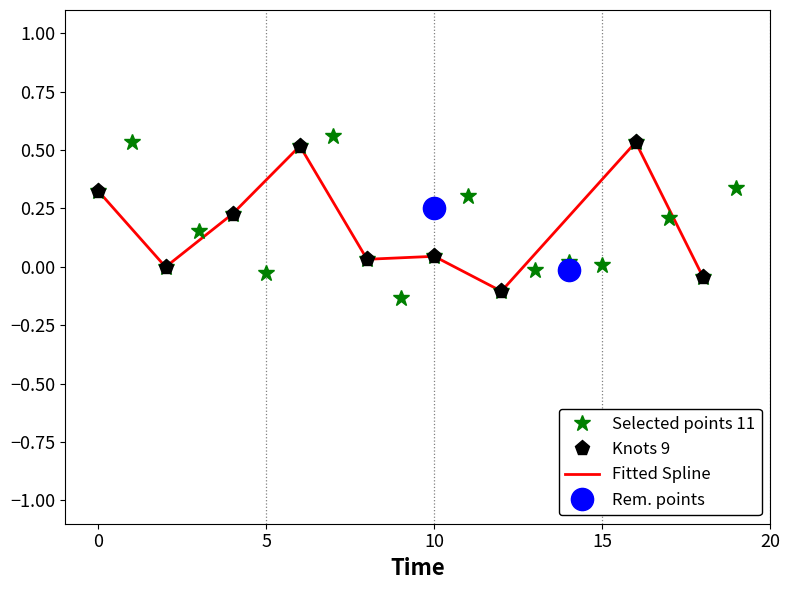

True or false: lin_y has more than 1 points higher than both neighbors.

True